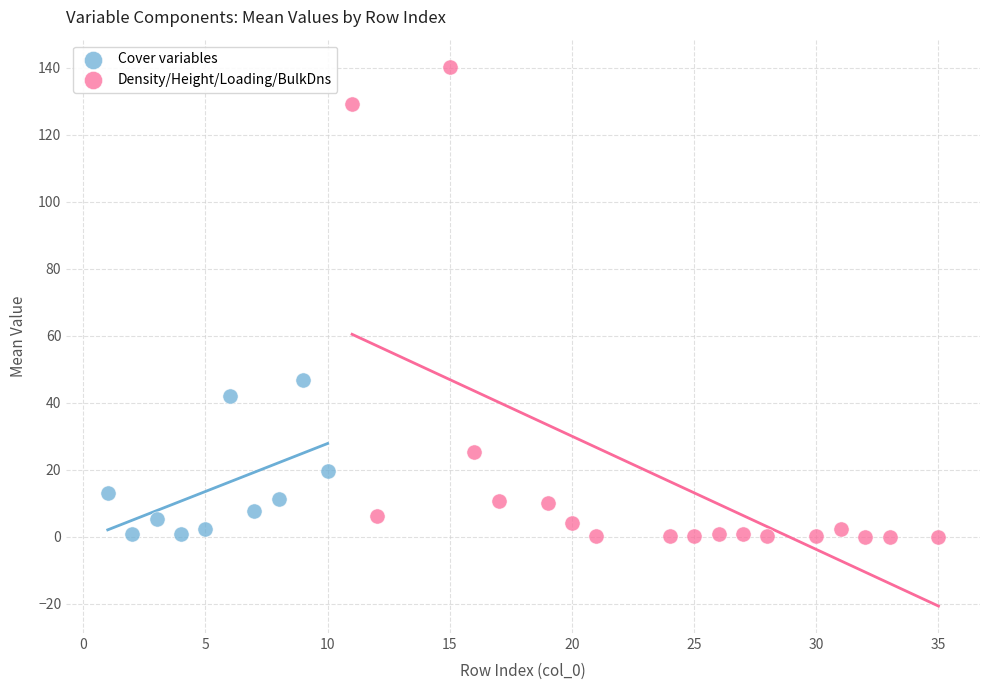

Which series contains the highest Y value?

Density/Height/Loading/BulkDns